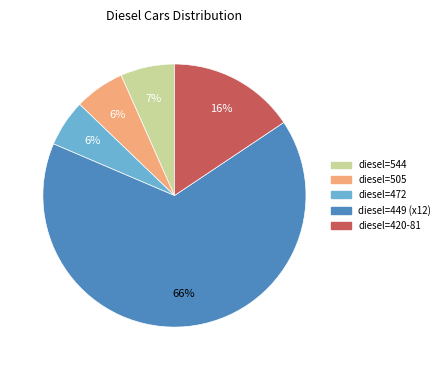

Is there a majority slice in this chart?

Yes